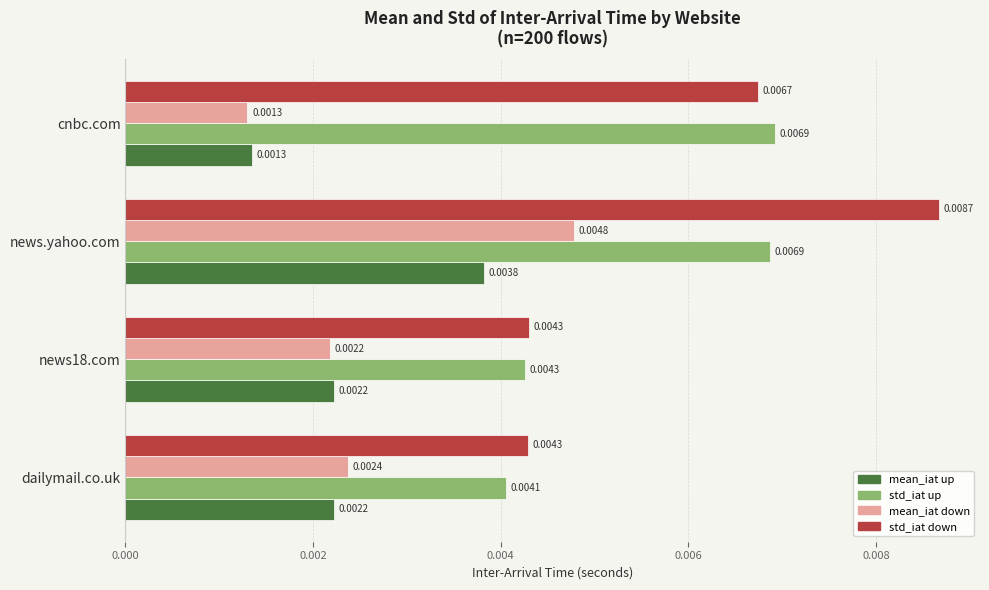

Rank the series by their maximum value, from lowest to highest.

mean_iat up, mean_iat down, std_iat up, std_iat down